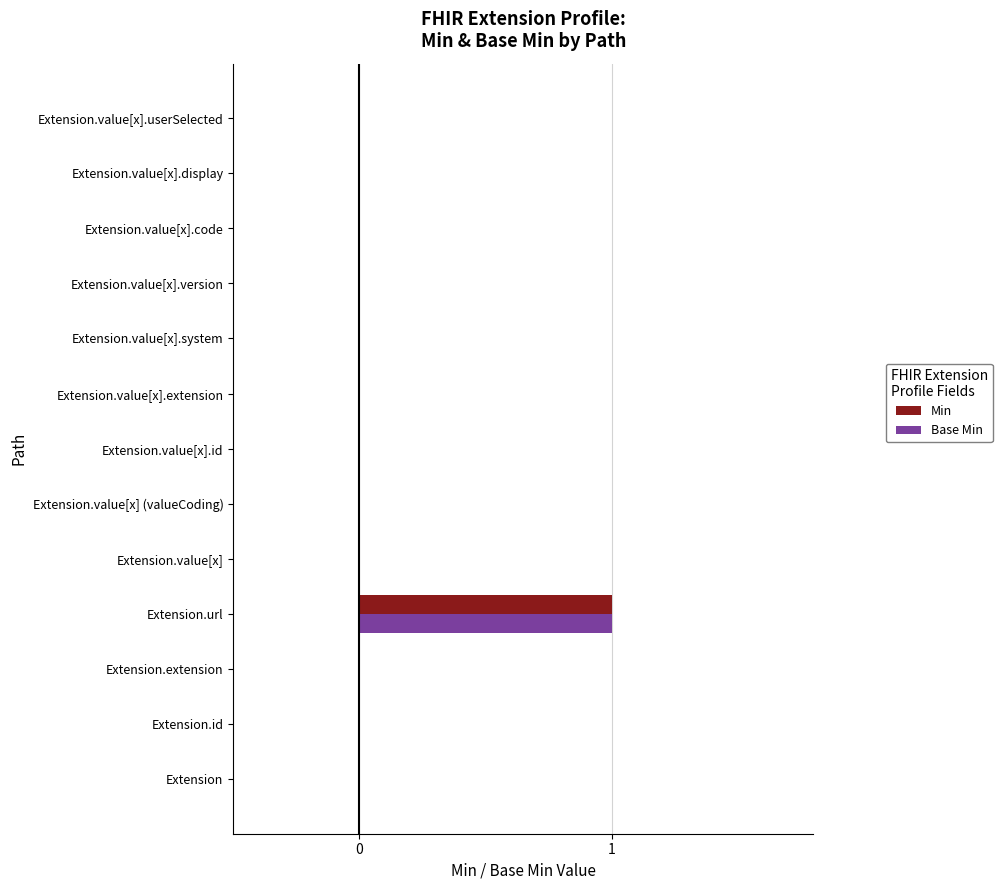

Is it true that Base Min equals 0 at Extension.extension?

True